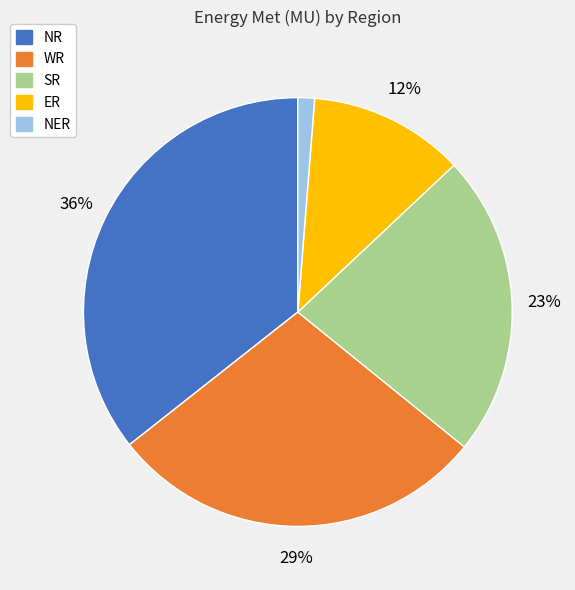

Does any single category account for the majority?

No